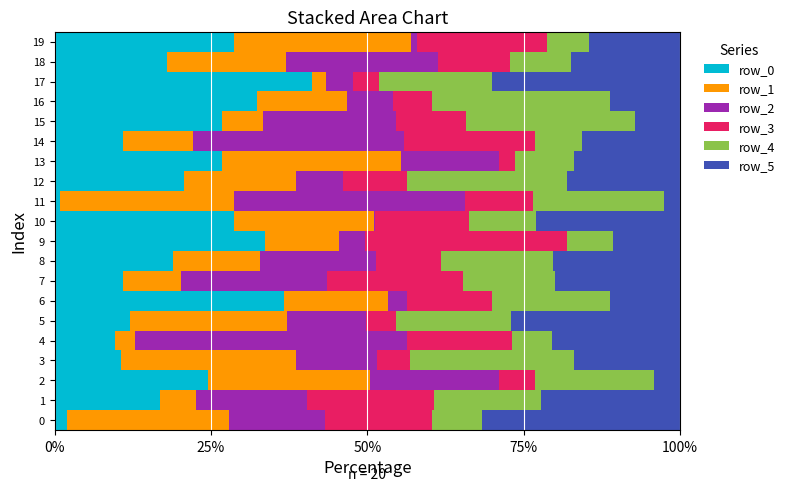

What is the total value across all series at 18?

100.0